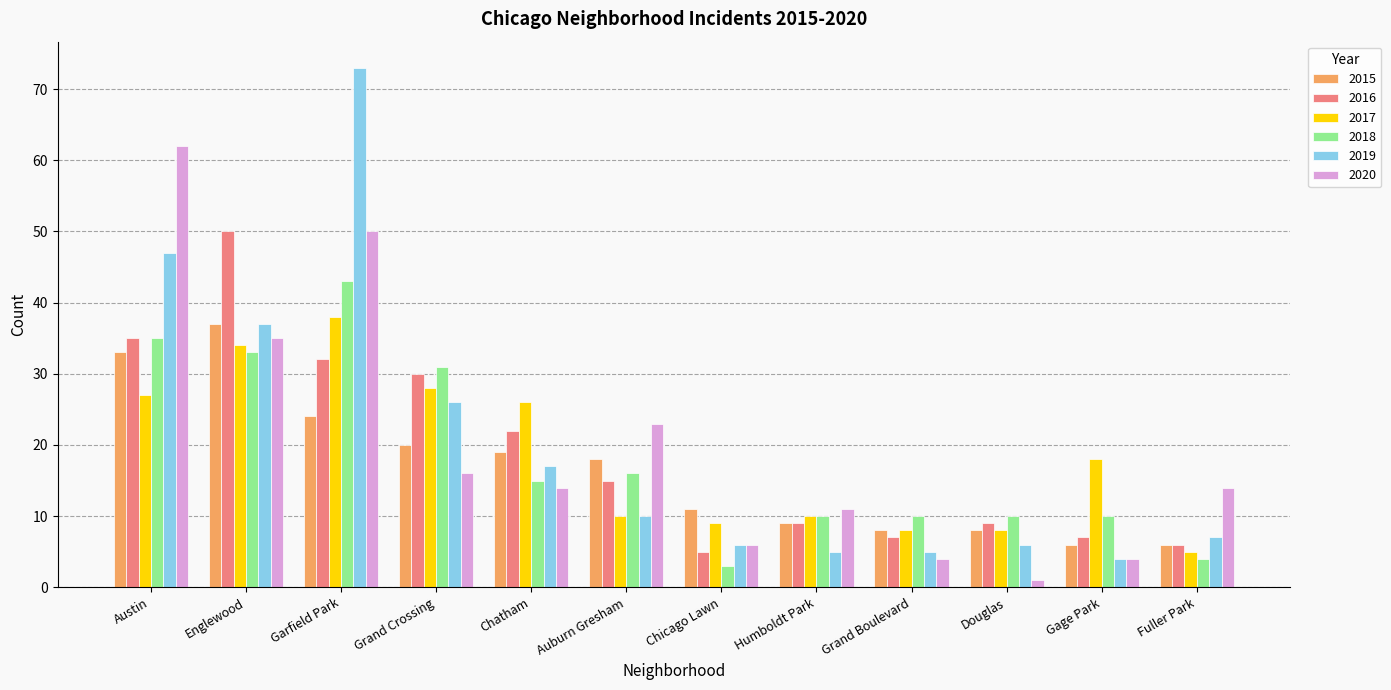

What is the maximum value for 2019?

73